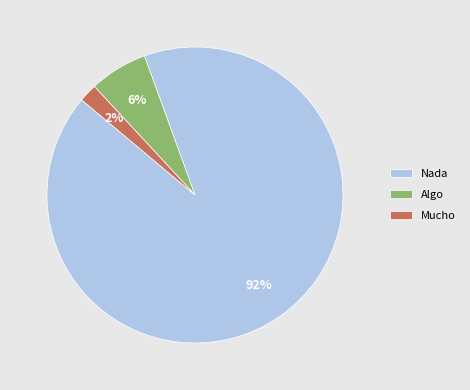

How many slices are in this pie chart?

3